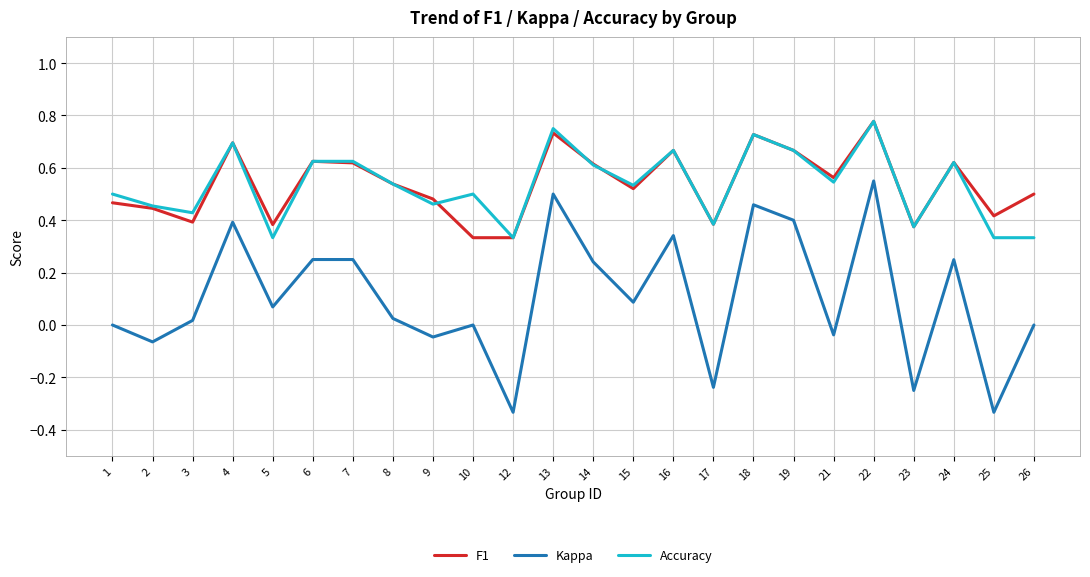

Is it true that Kappa equals 0.4 at 6?

False